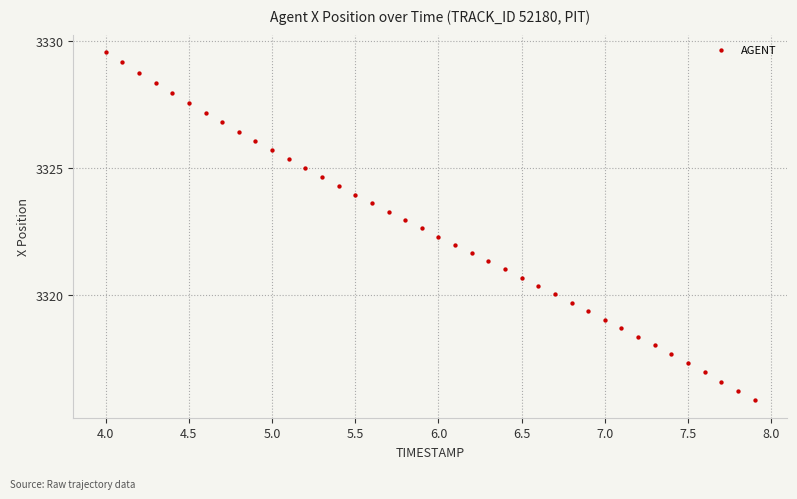

What is the range of Y values (max minus min)?

13.7